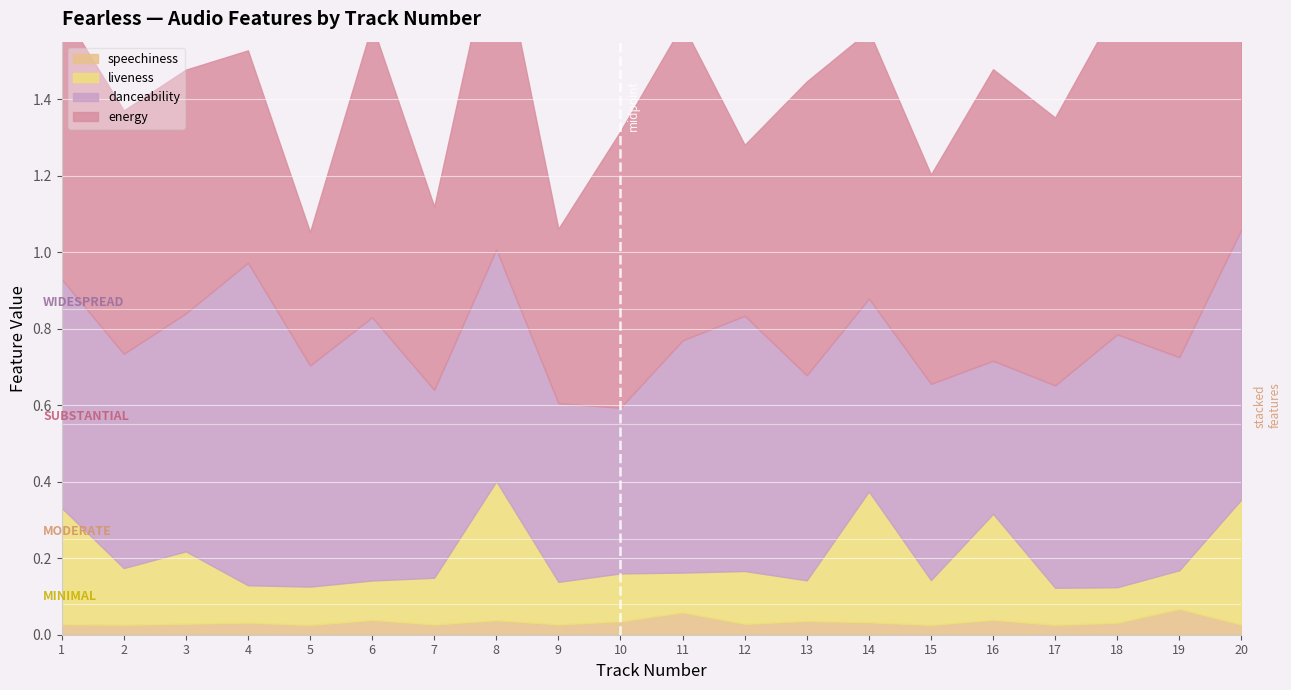

True or false: liveness and speechiness cross at least once.

False